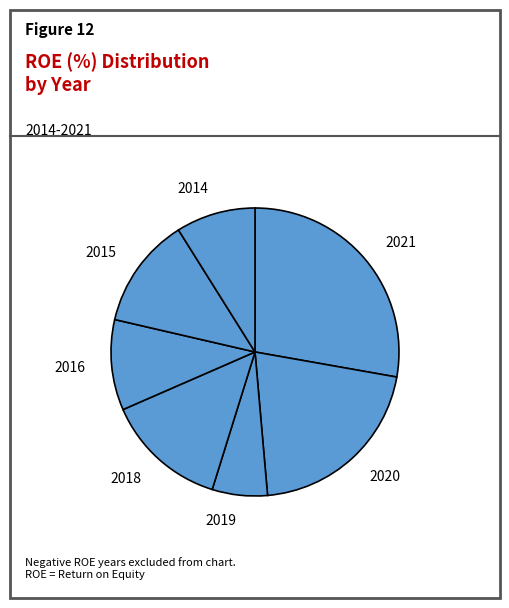

How many segments does this pie chart have?

7